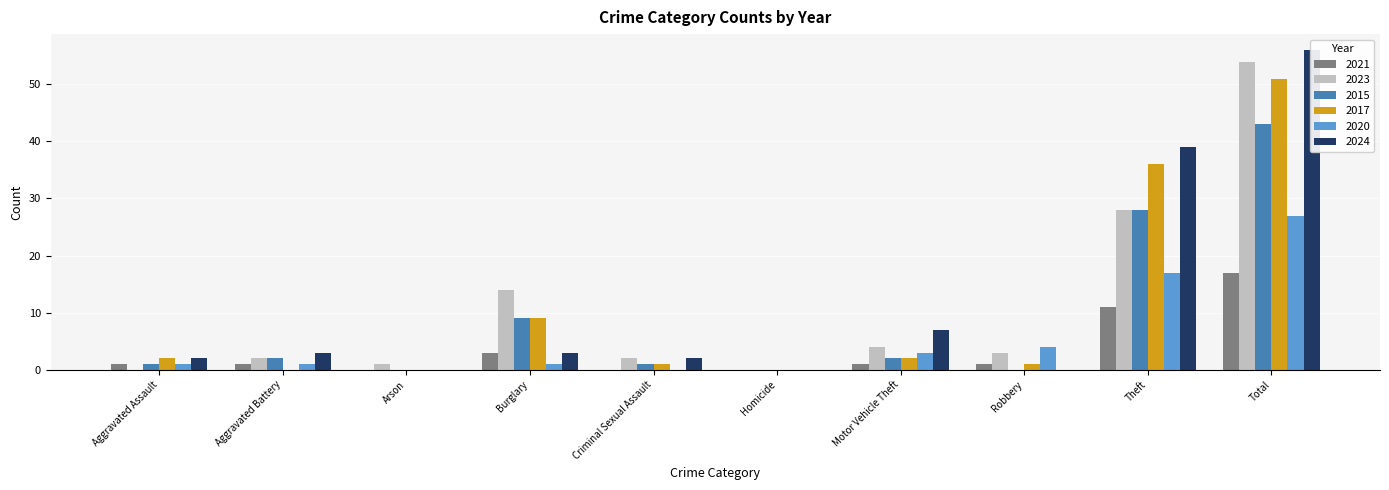

Where does the 2020 series first go above 1?

Motor Vehicle Theft